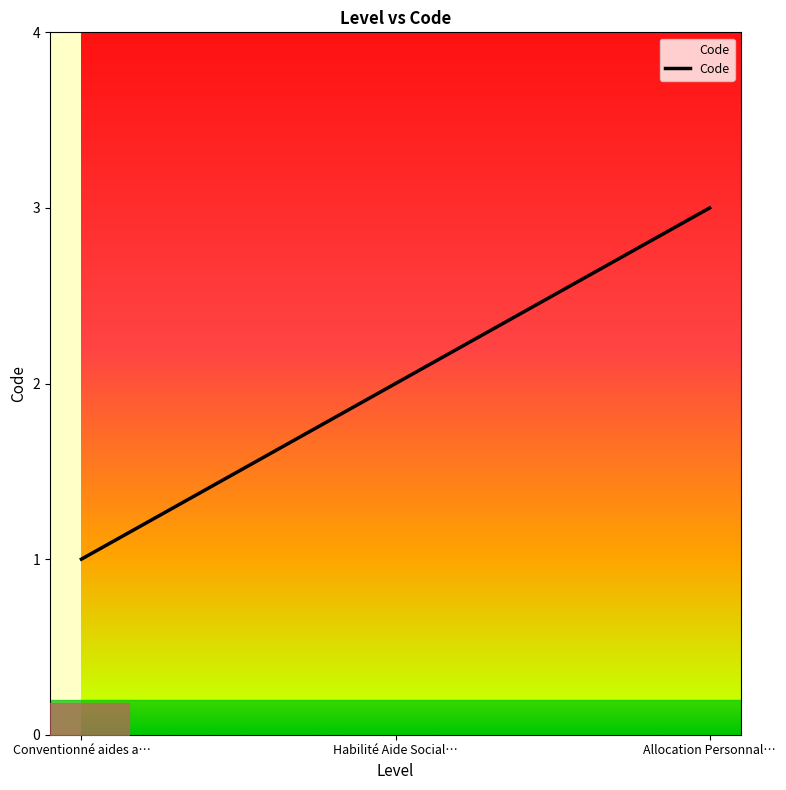

The value at Allocation Personnalisée d'Autonomie is 2. True or false?

False